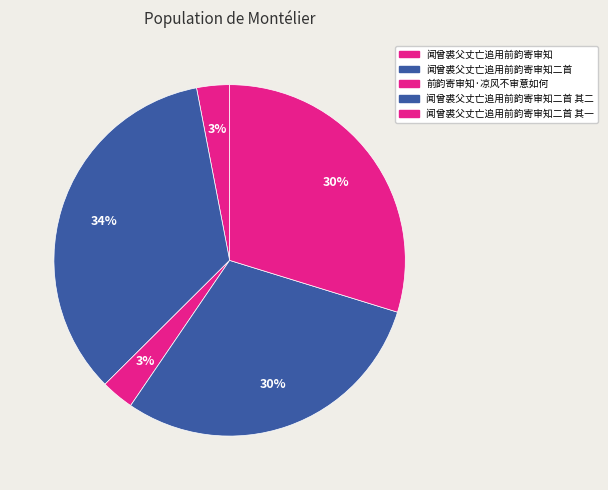

Which slice is the largest?

闻曾裘父丈亡追用前韵寄审知二首